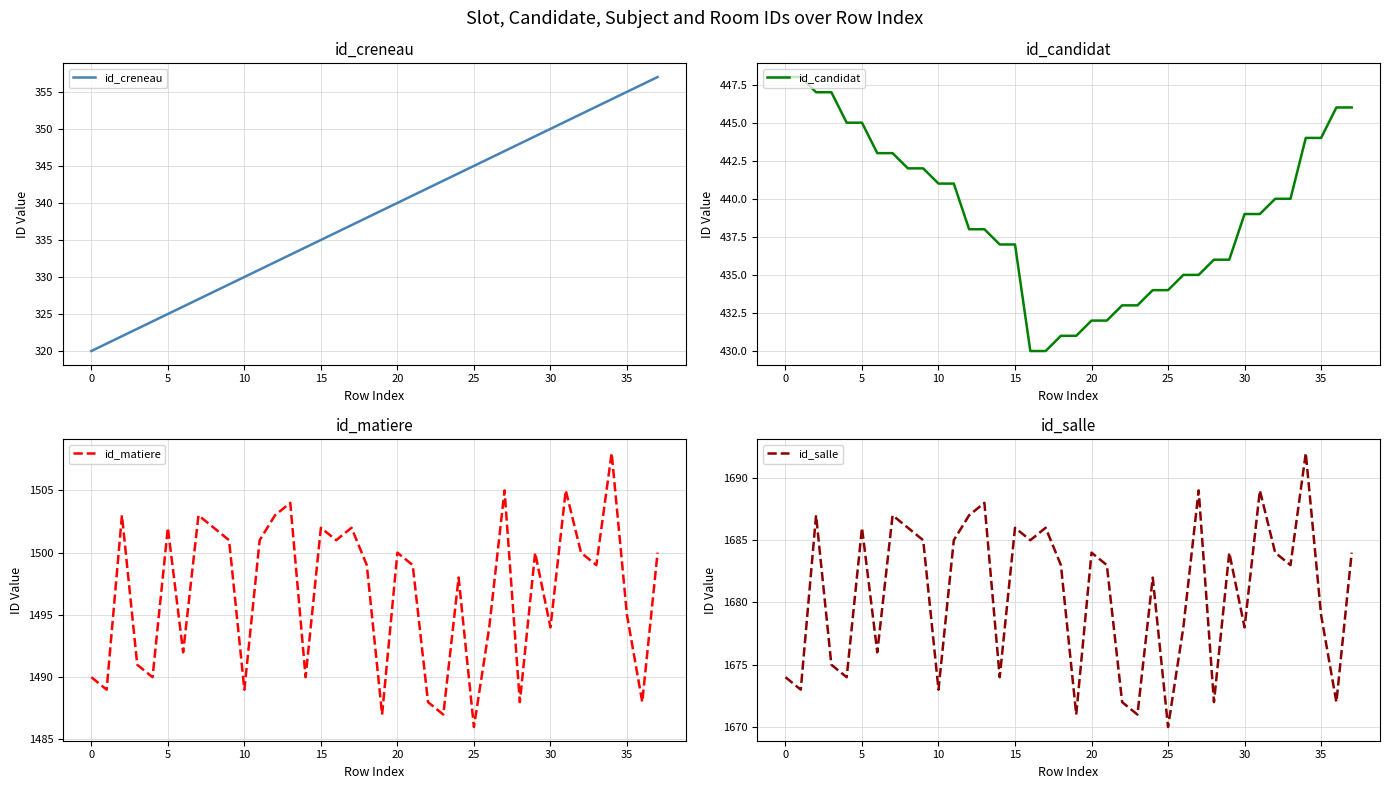

At which category is the sum across all series the highest?

34